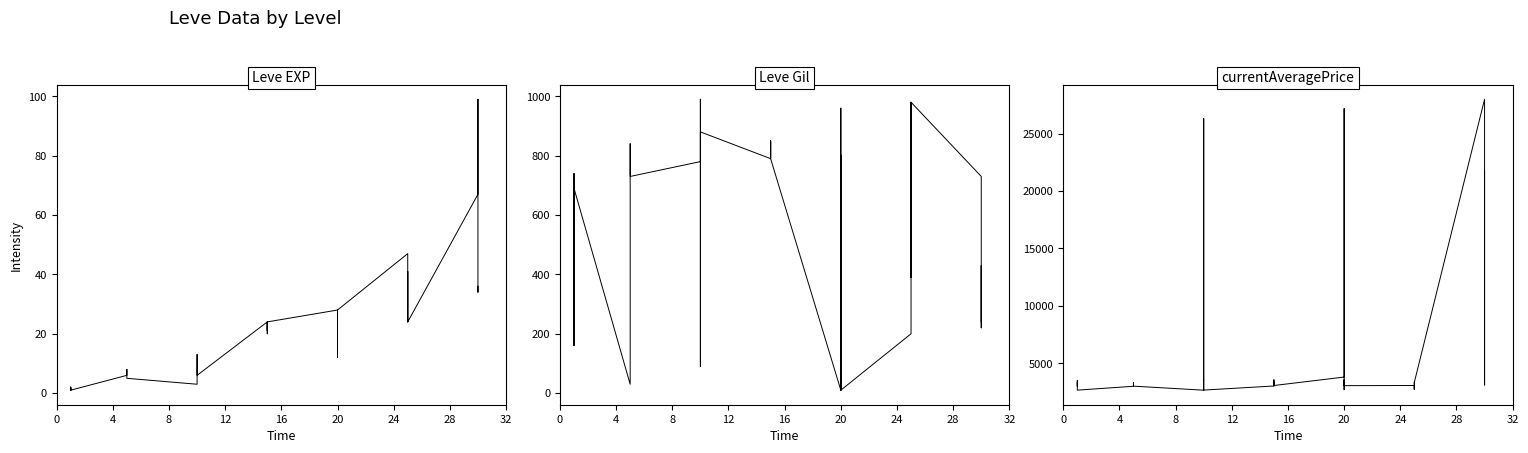

True or false: Leve EXP and currentAveragePrice intersect in this chart.

False